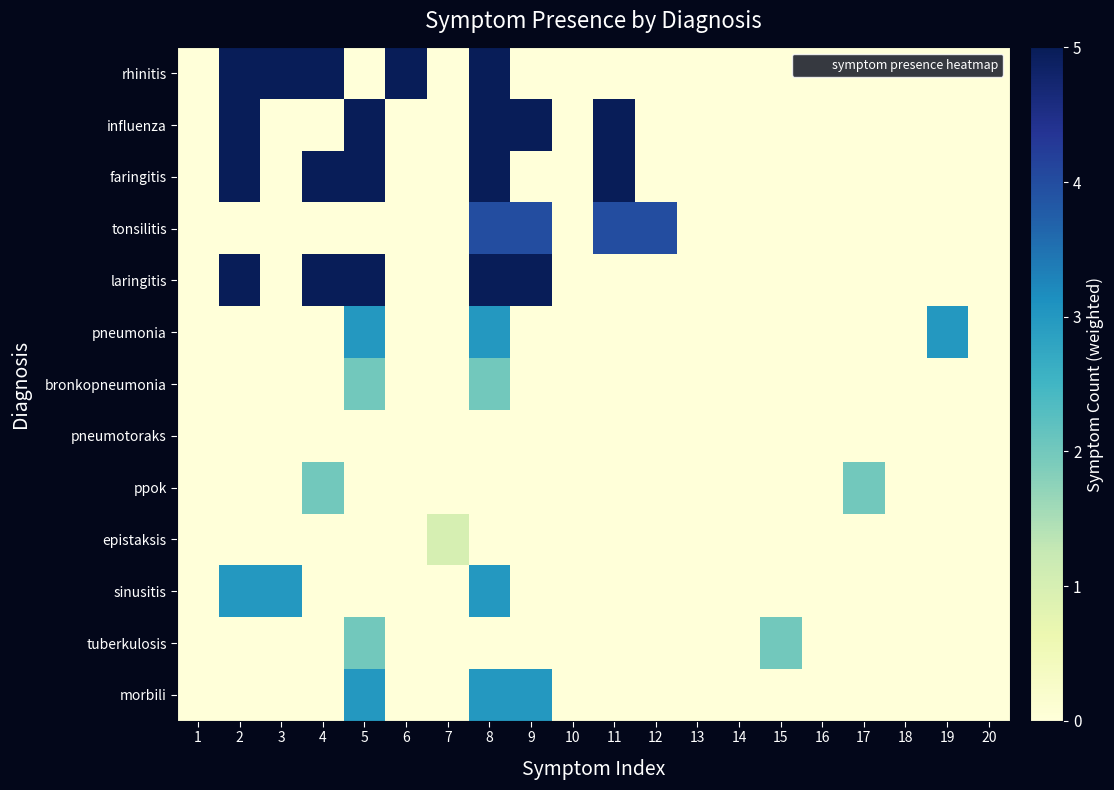

Rank the series by their maximum value, from highest to lowest.

rhinitis, influenza, faringitis, laringitis, tonsilitis, pneumonia, sinusitis, morbili, bronkopneumonia, ppok, tuberkulosis, epistaksis, pneumotoraks